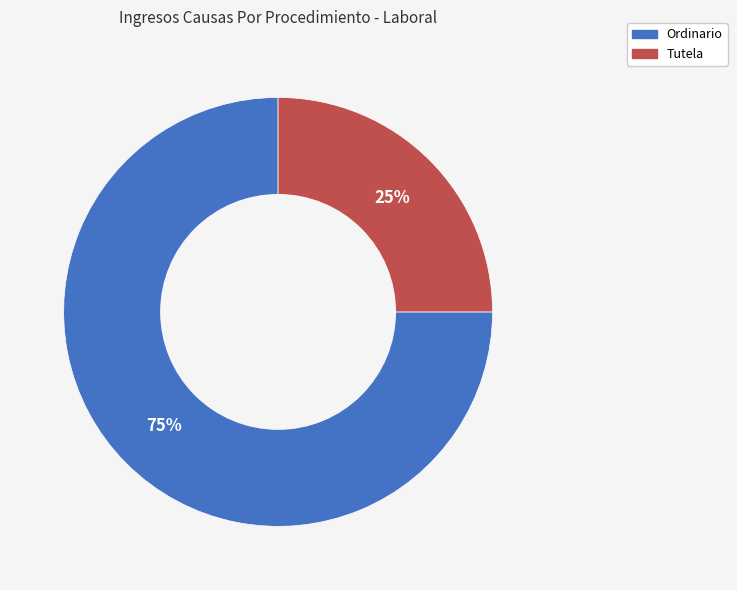

Count the number of slices in the pie.

2